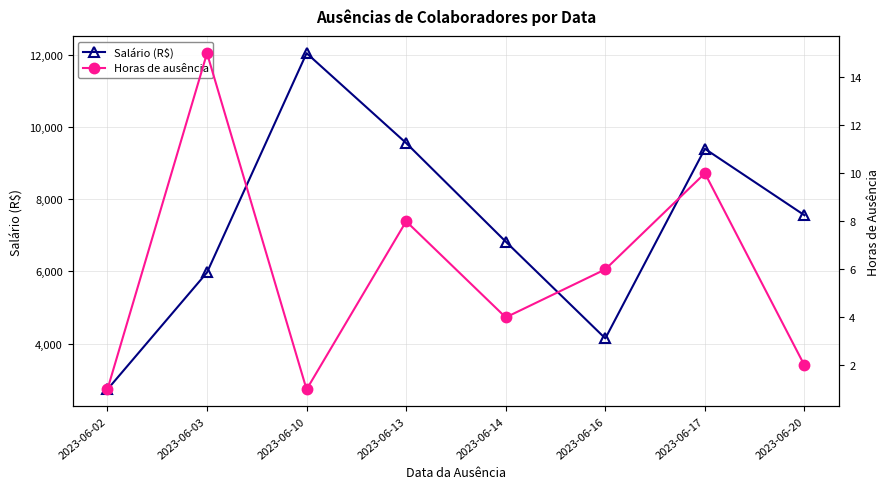

True or false: Horas de ausência has a value of 2.3 at 2023-06-16.

False